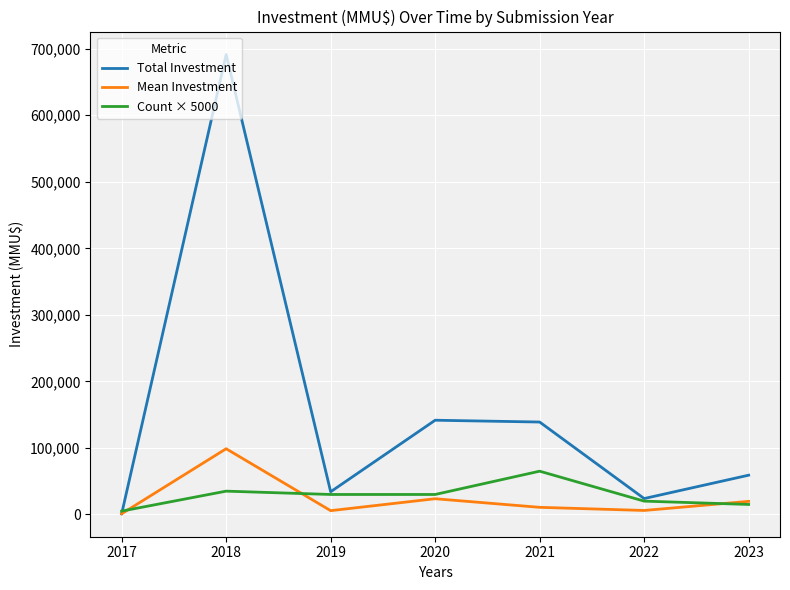

The value of Count × 5000 at 2018 is 59683.9. True or false?

False